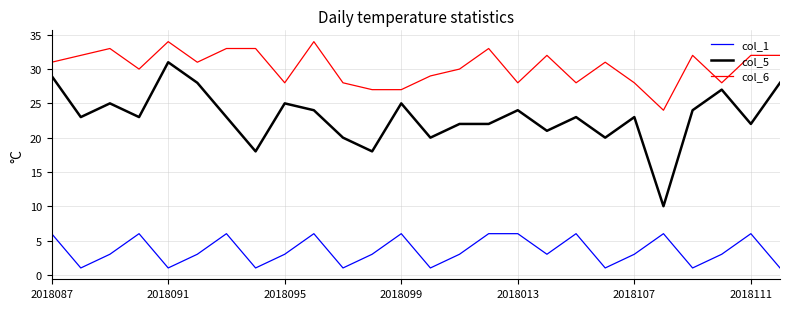

True or false: col_1 and col_5 cross at least once.

False